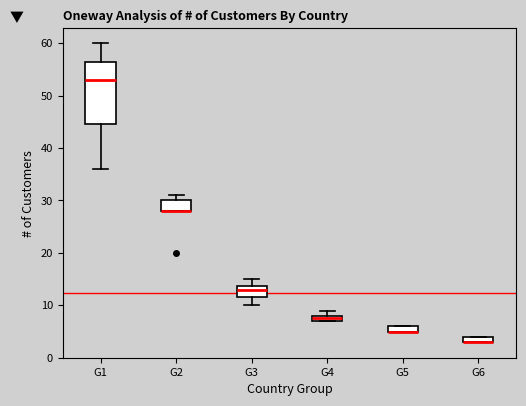

Where is the upper edge of the box for G3 on the y-axis? The values are not printed on the chart, so give them approximately, as read against the axis.

14